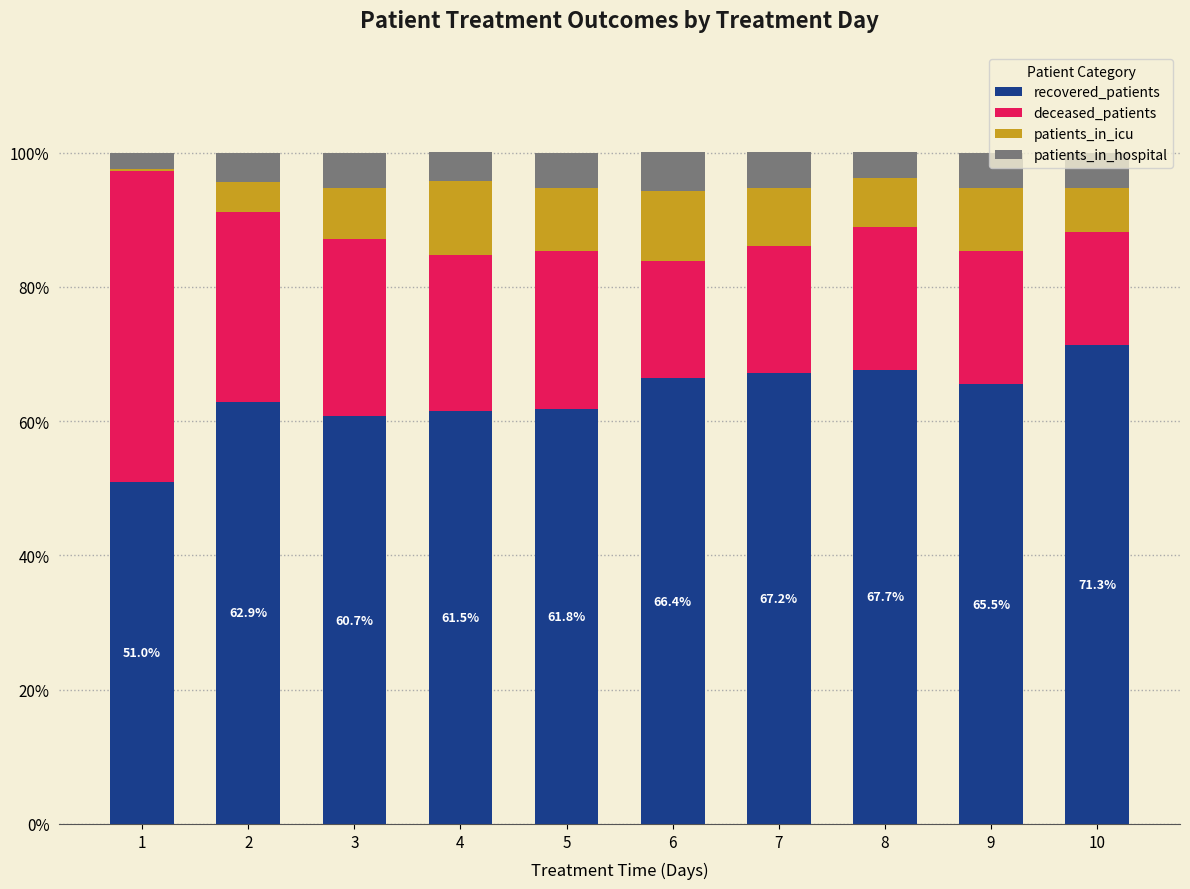

What is the total value across all series at 3?

100.0